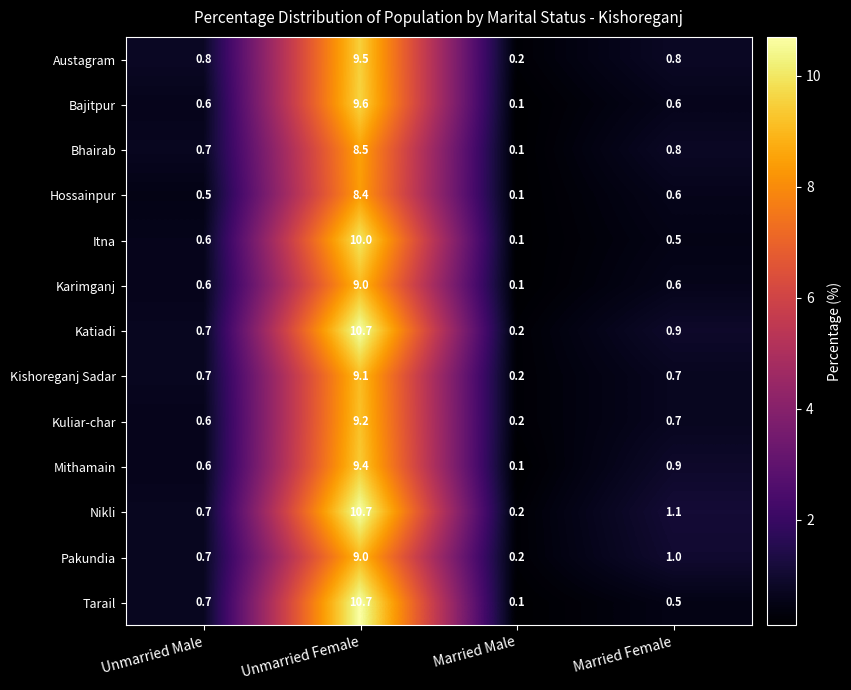

List the labels in order of Nikli value, largest first.

Unmarried Female, Married Female, Unmarried Male, Married Male